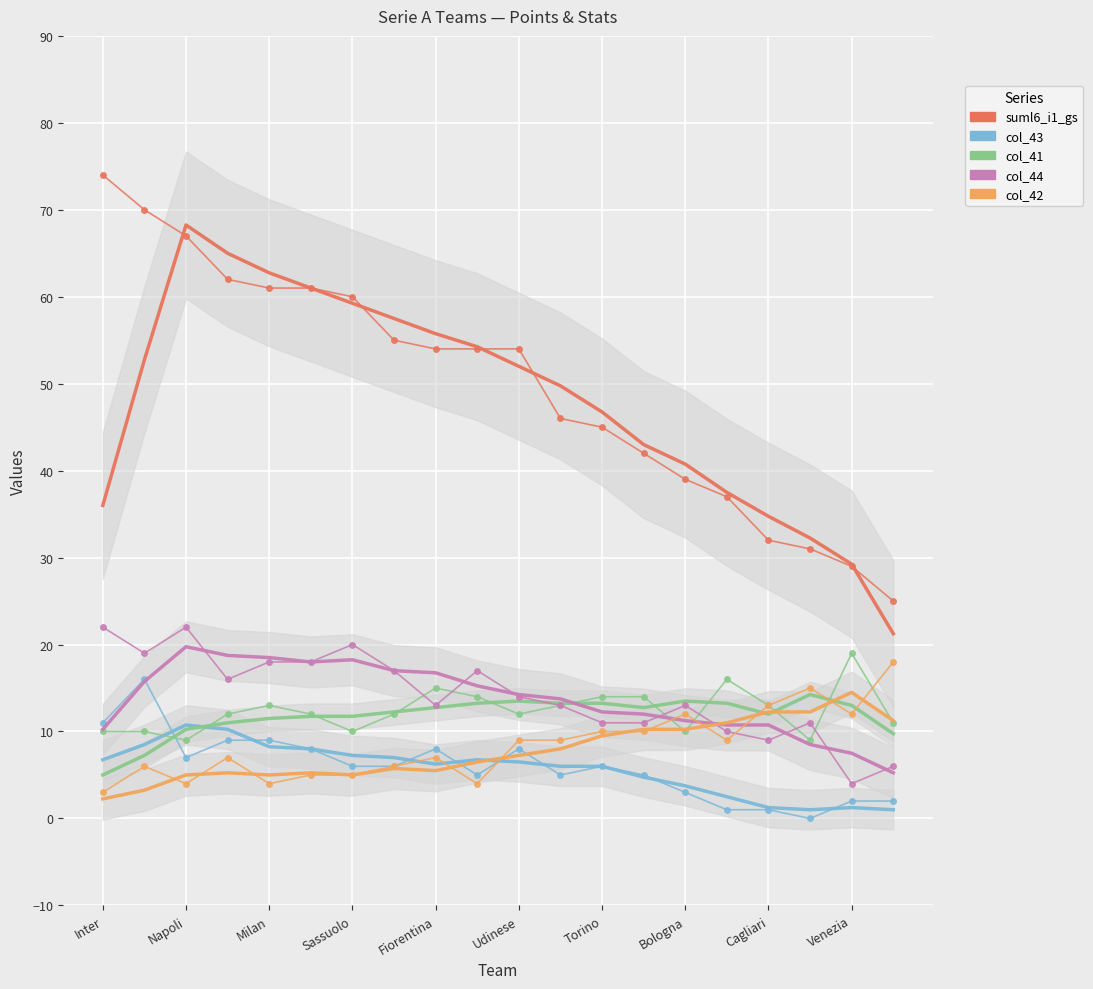

What is the sum of the col_42 values at Lazio and Empoli?

15